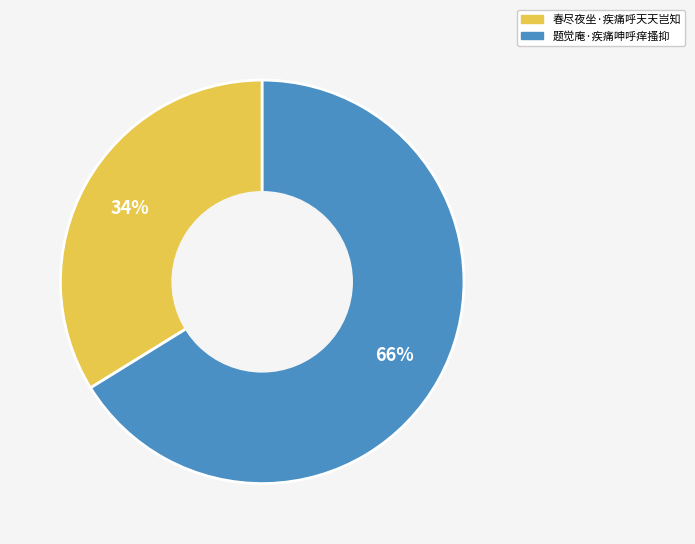

Is the sum of 题觉庵·疾痛呻呼痒搔抑 and 春尽夜坐·疾痛呼天天岂知 greater than half?

Yes